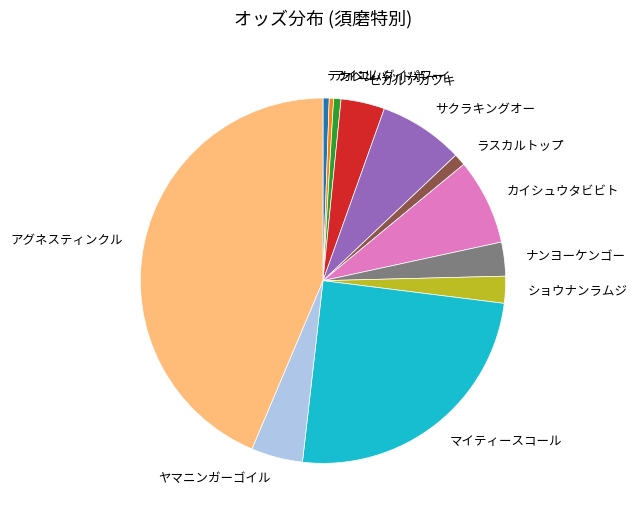

Between ラスカルトップ and ヒカルアカツキ, which is larger?

ヒカルアカツキ